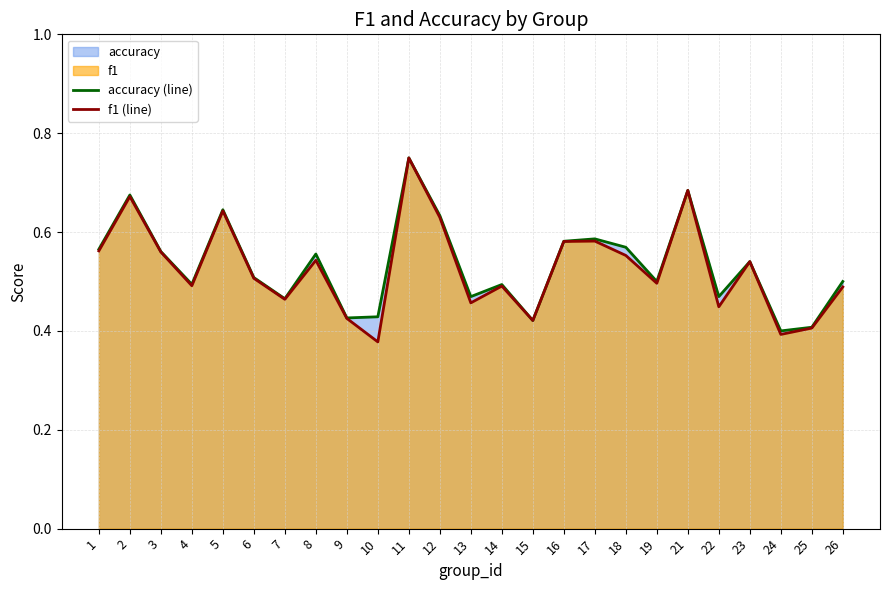

How many lines are shown in the chart?

2